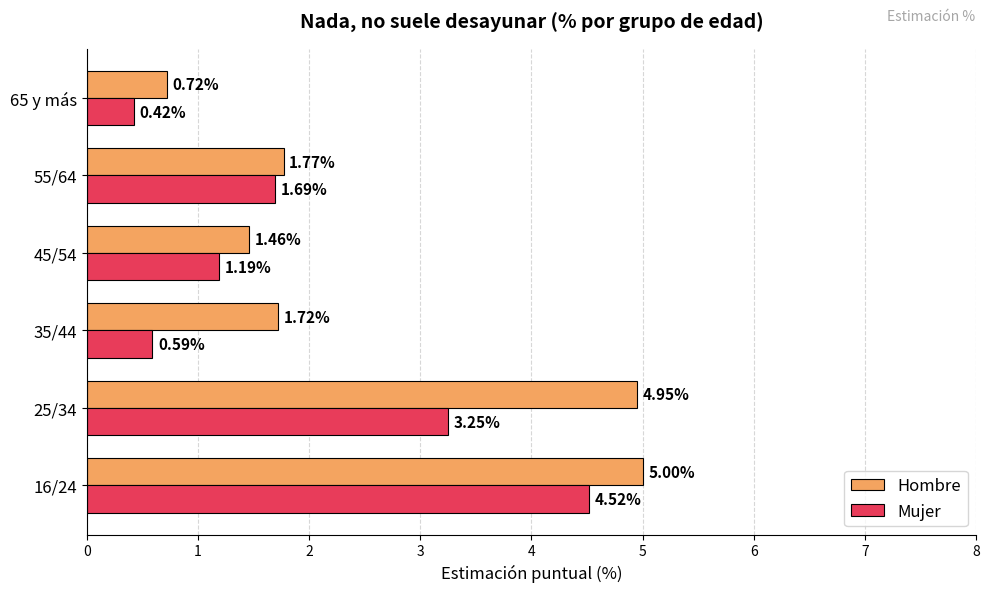

Which series has the widest spread of values?

Hombre